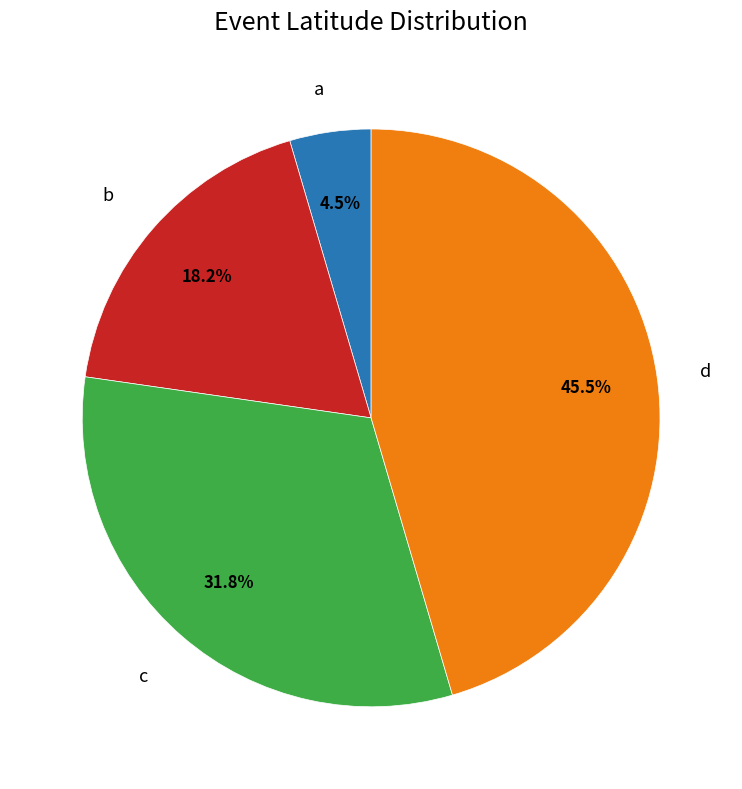

Does any single category account for the majority?

No